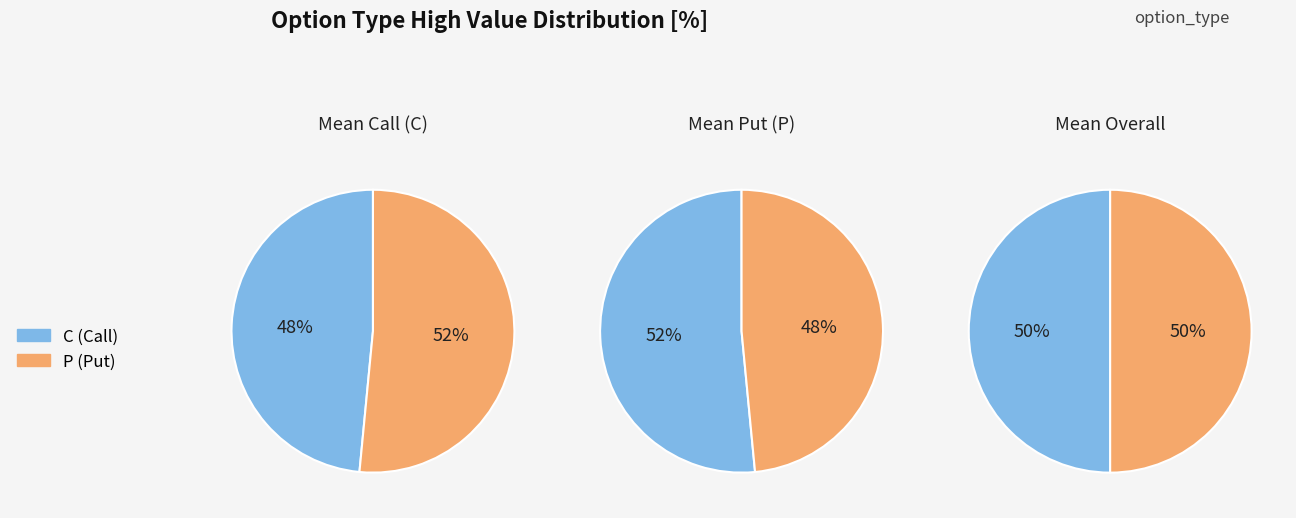

Does 12 represent more than half of the total?

No